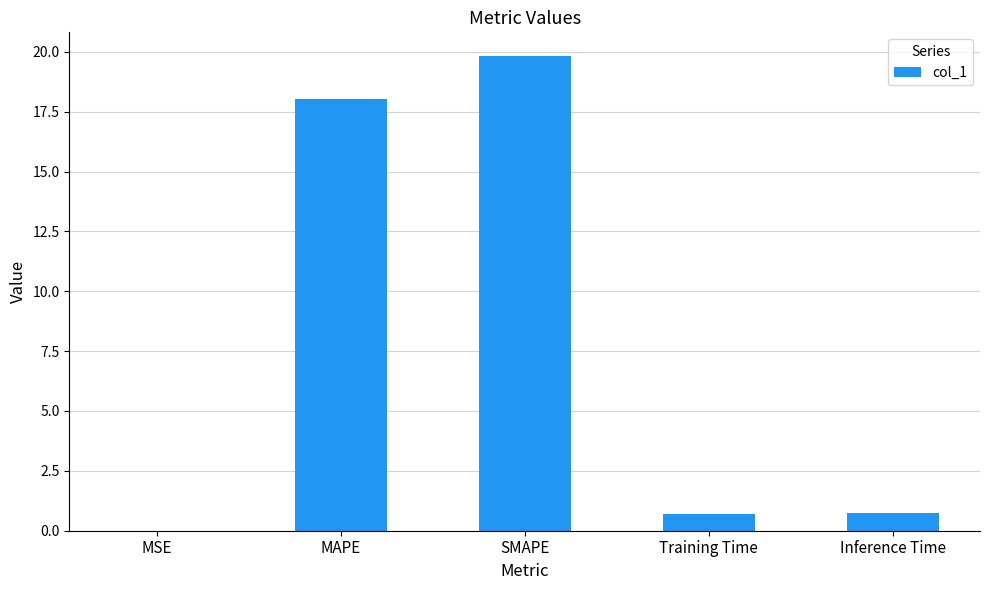

Which has a higher value, SMAPE or MSE?

SMAPE